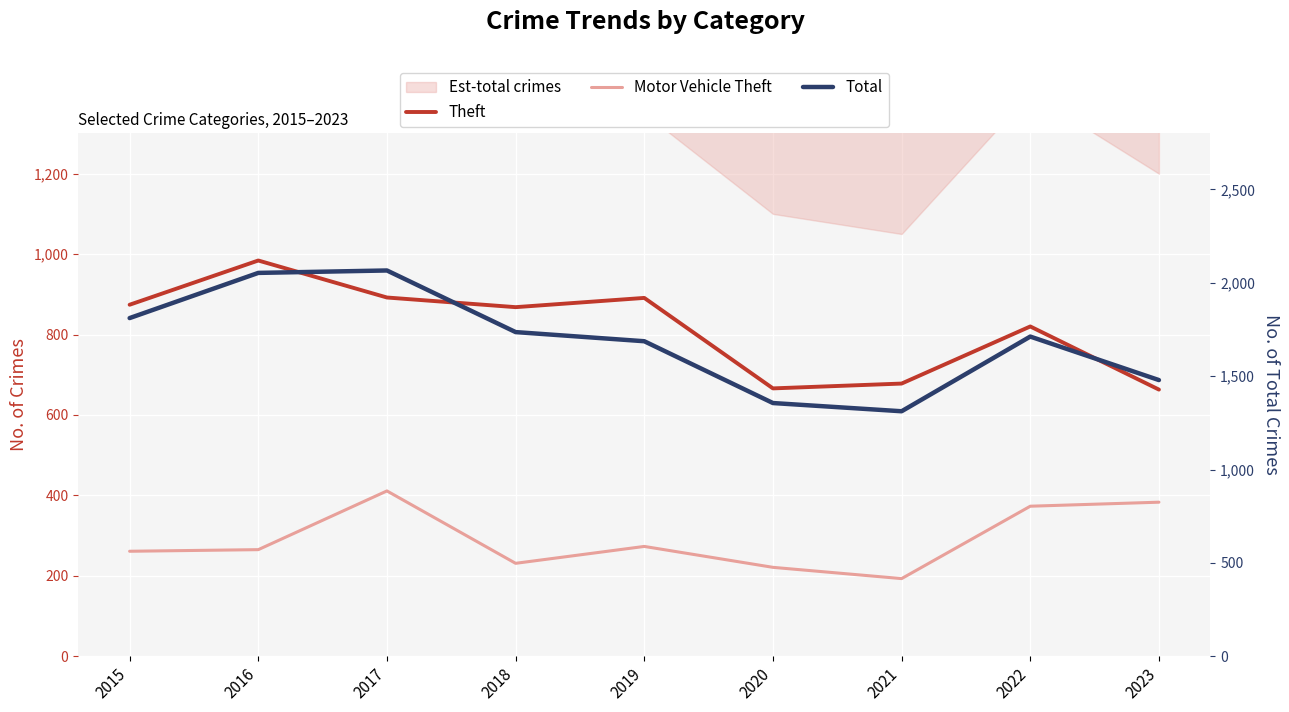

True or false: Total has more than 0 interior local peaks.

True